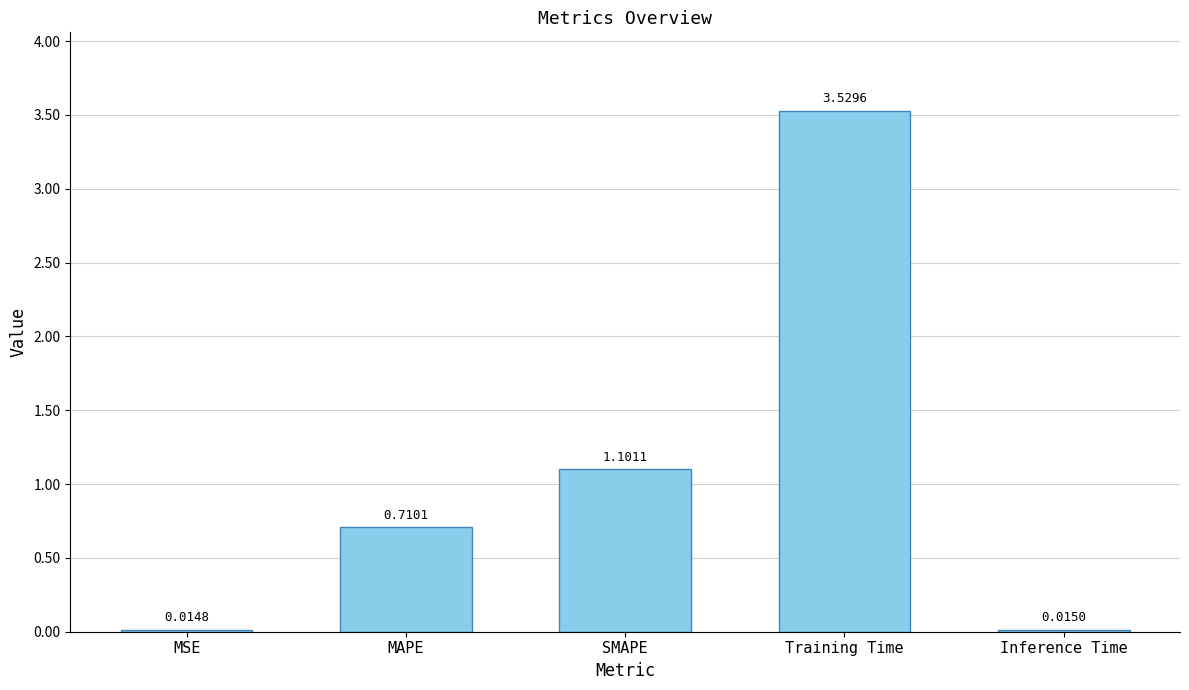

What is the sum of all values?

5.4